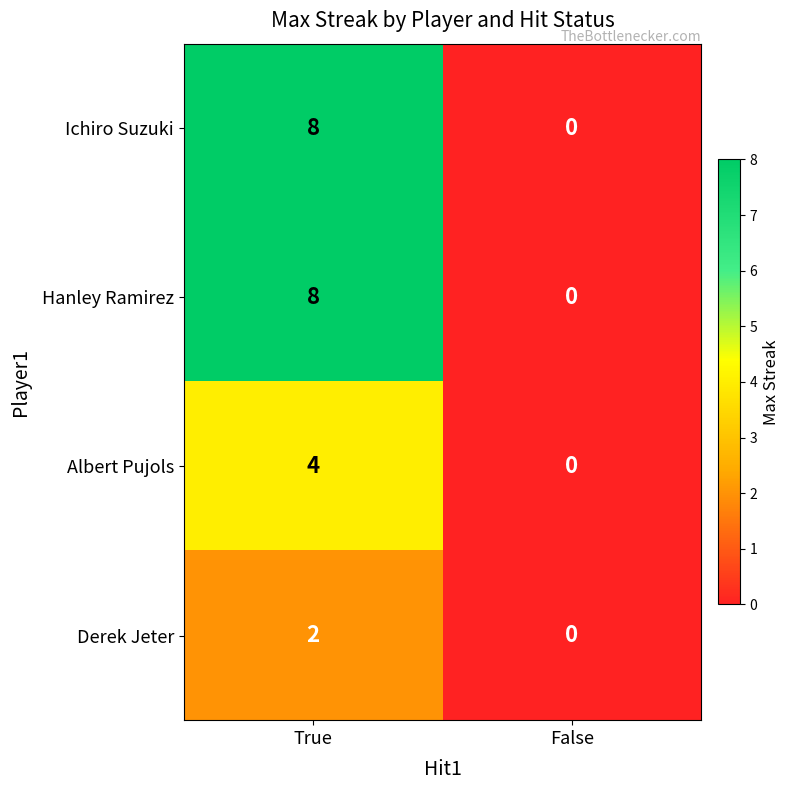

Is it true that Albert Pujols equals 1 at False?

False